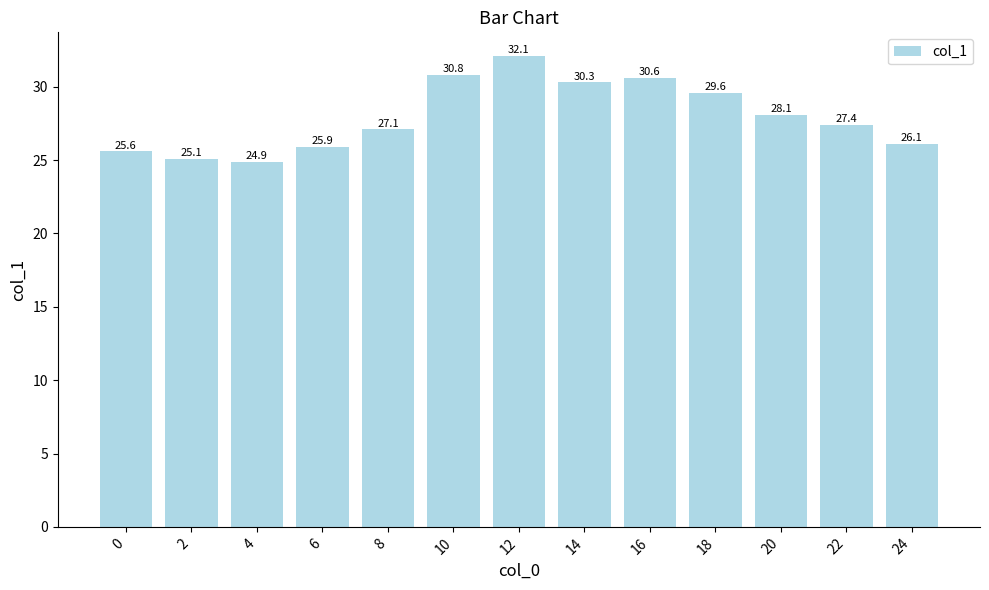

Reading right to left, list all the values displayed in this chart.

24=26.1	22=27.4	20=28.1	18=29.6	16=30.6	14=30.3	12=32.1	10=30.8	8=27.1	6=25.9	4=24.9	2=25.1	0=25.6